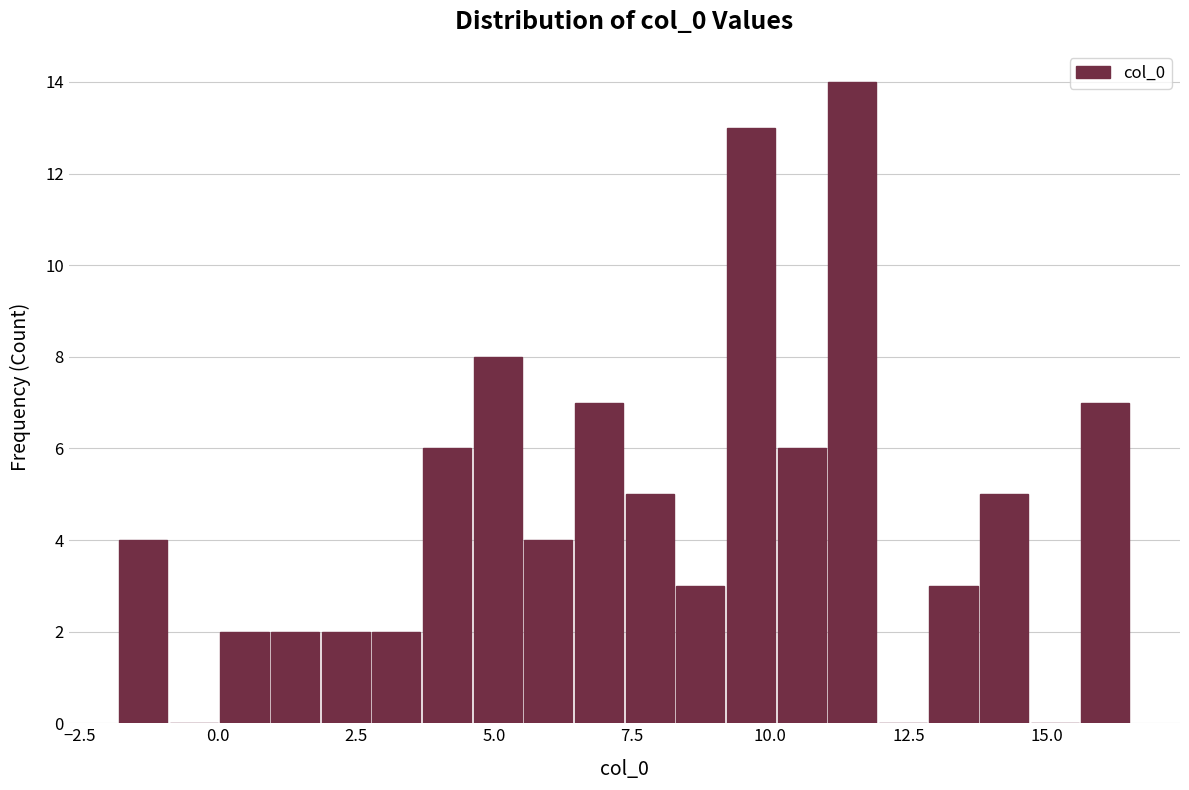

Read against the x-axis, roughly where is the centre of the tallest bar?

11.5